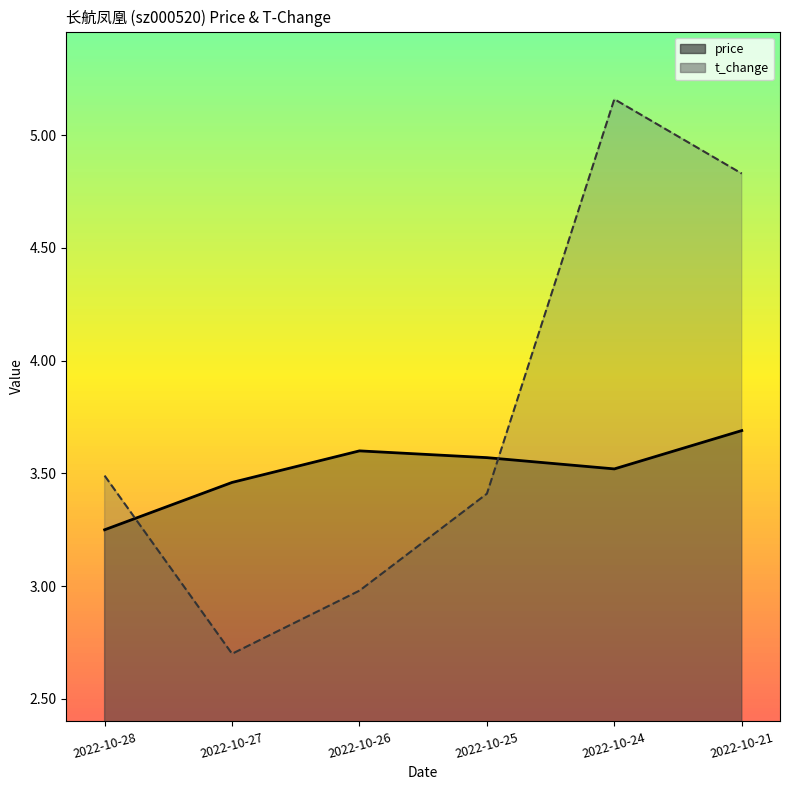

True or false: price has a value of 2.4 at 2022-10-25.

False